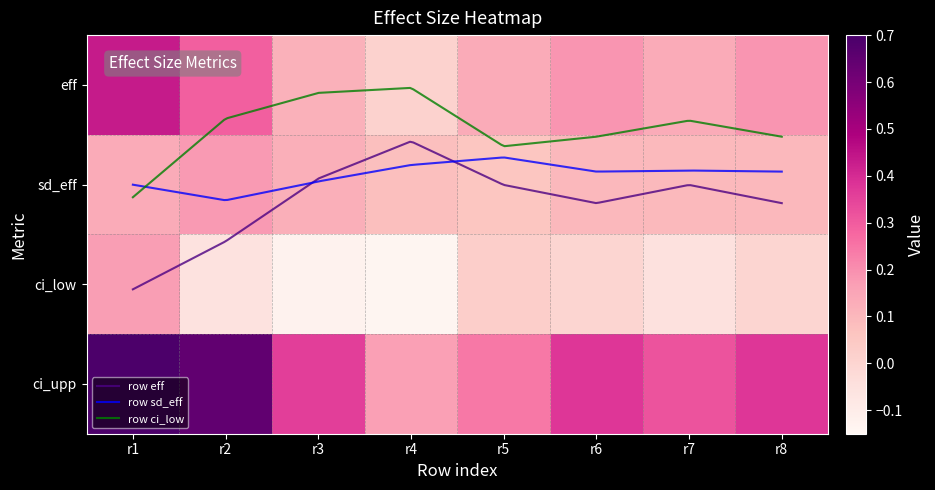

How many distinct data groups are displayed?

4